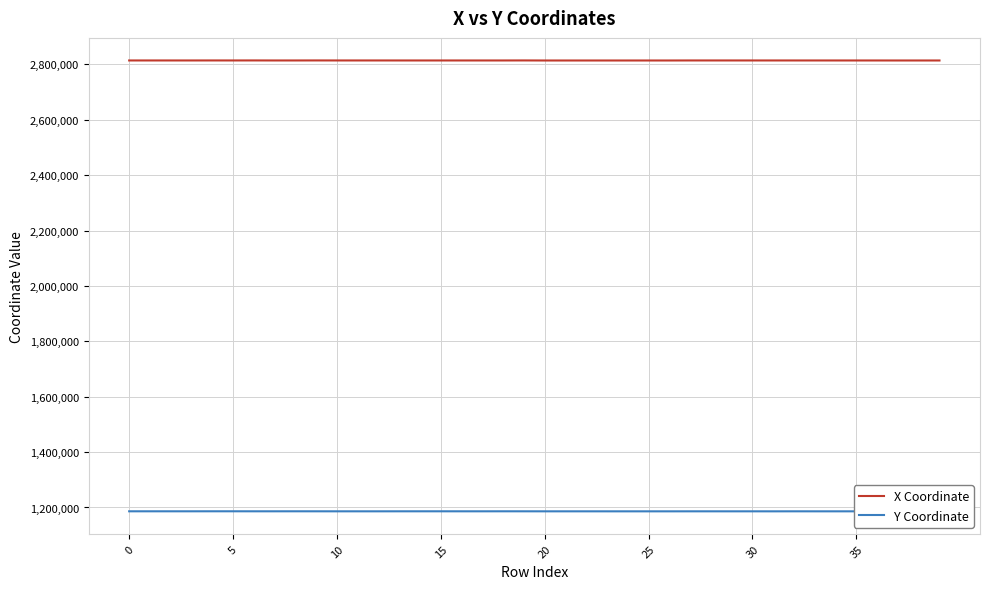

What is the smallest value displayed?

1186067.0